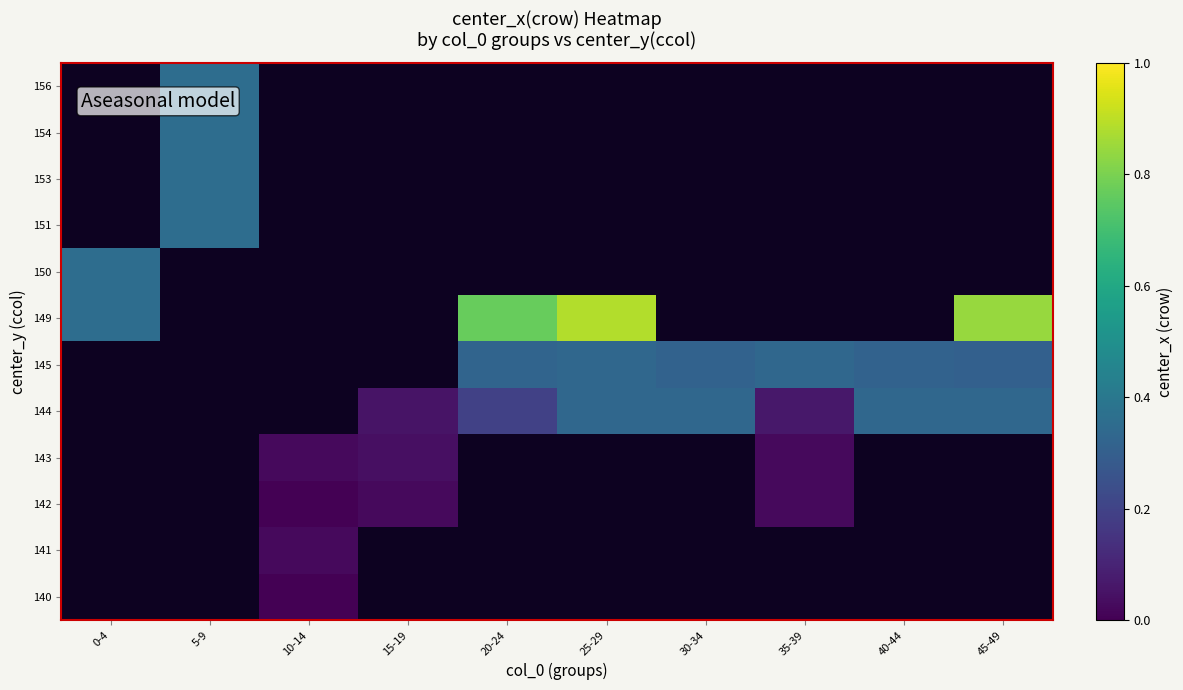

What is the greatest value displayed?

141.5